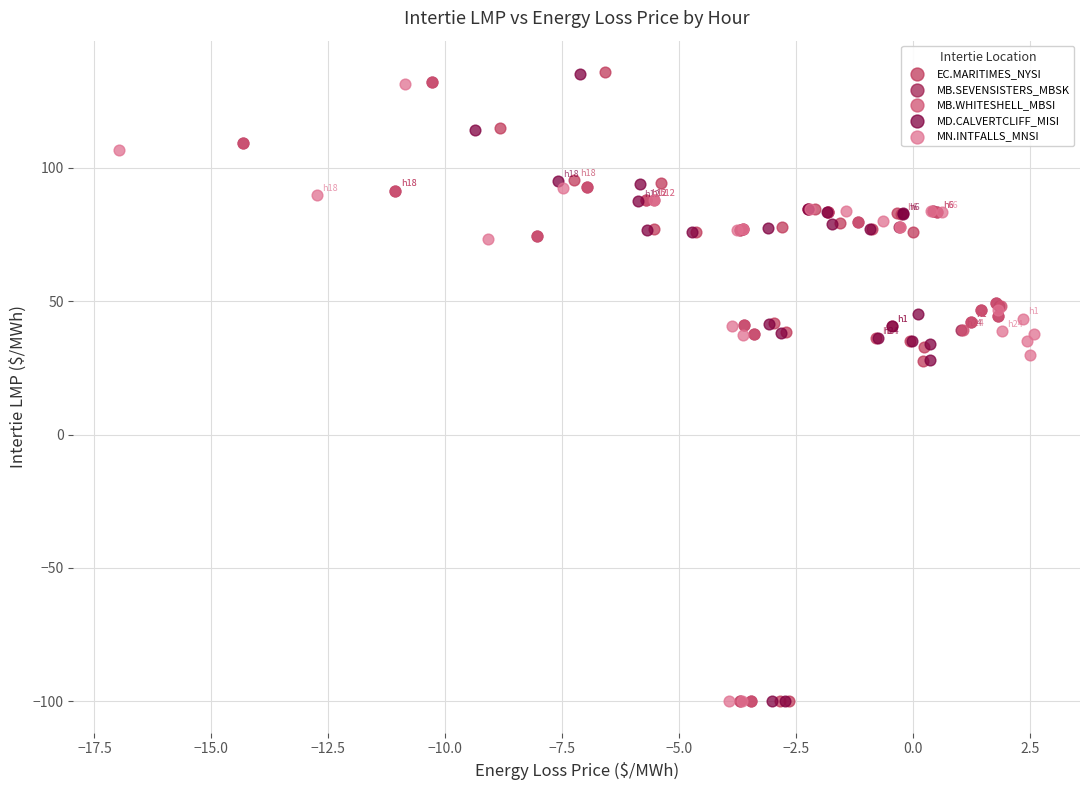

Which series has the widest spread of Y values?

EC.MARITIMES_NYSI